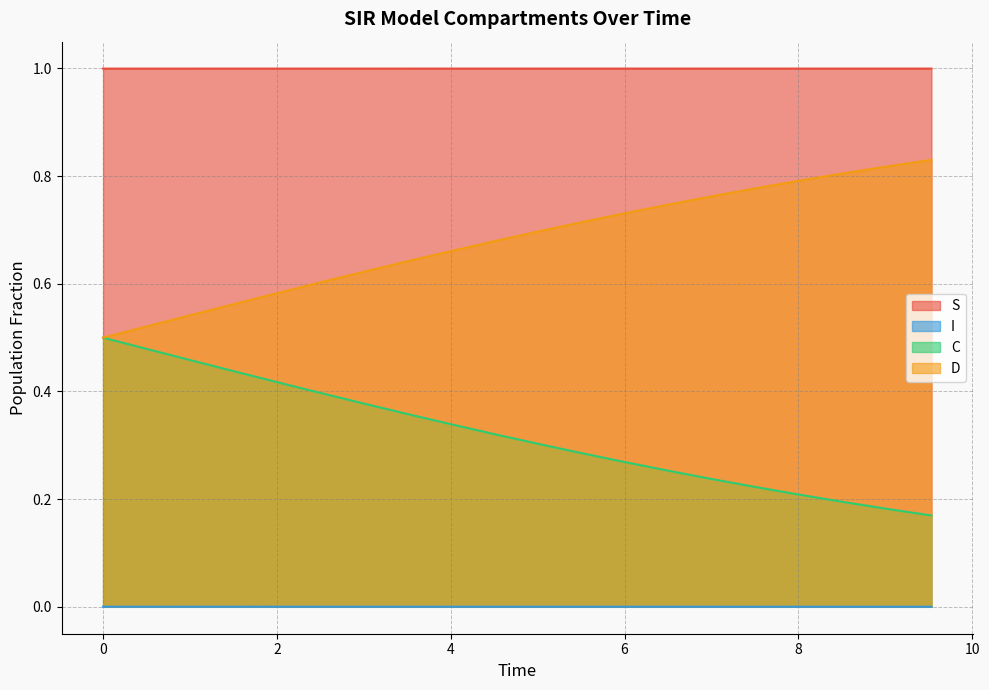

How many S values are between 0 and 1?

20